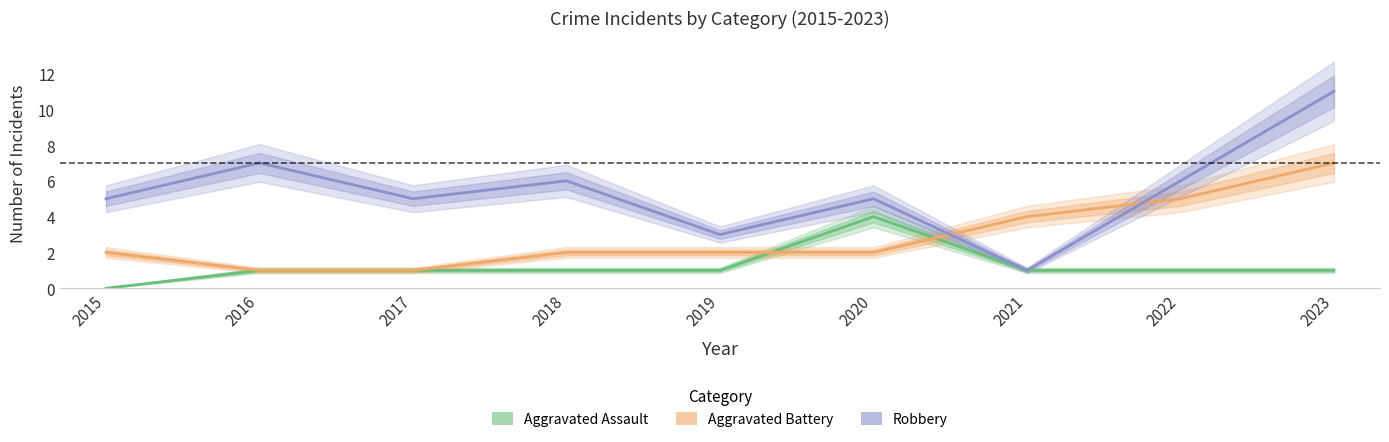

True or false: Aggravated Assault and Robbery intersect in this chart.

False